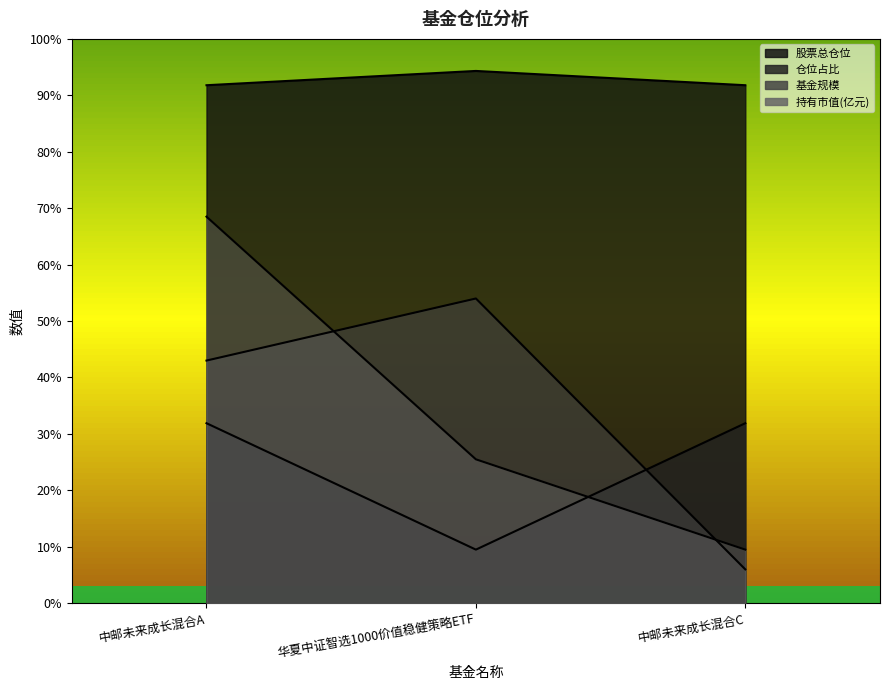

Which label corresponds to the largest value in the chart?

华夏中证智选1000价值稳健策略ETF